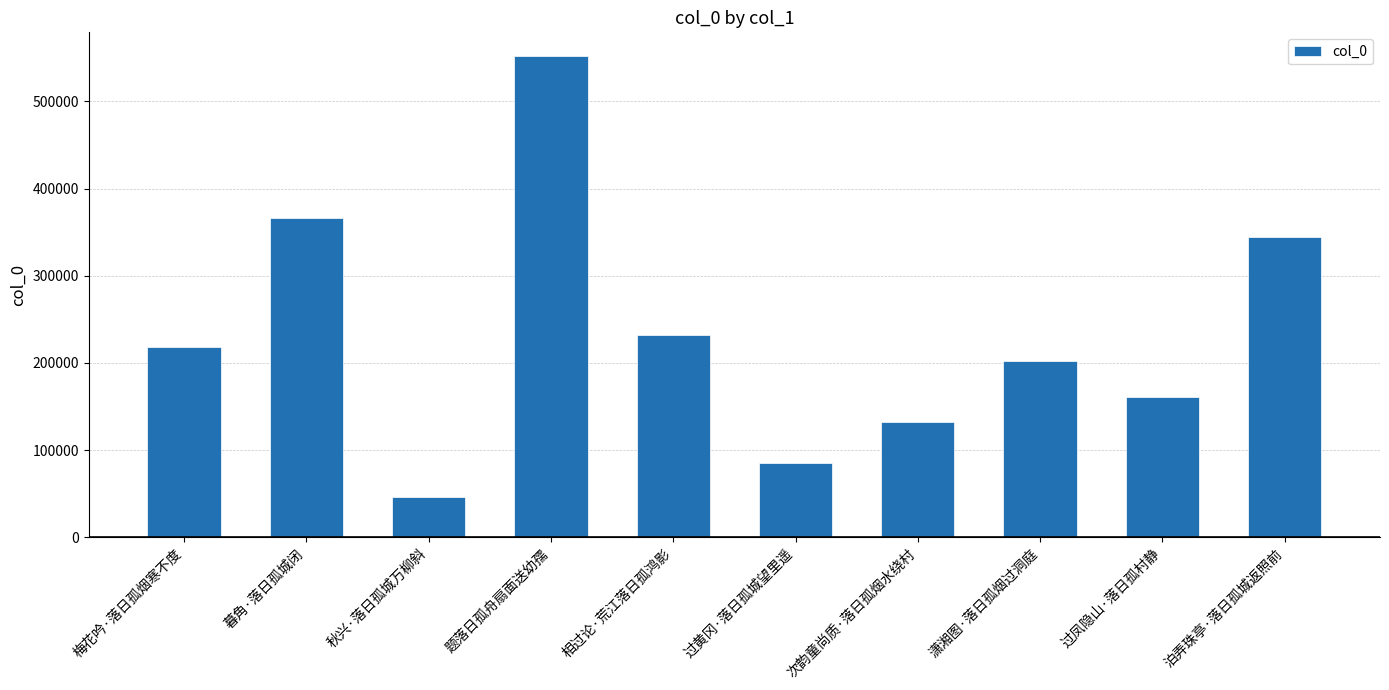

At which label is the value closest to 298728?

泊弄珠亭·落日孤城返照前